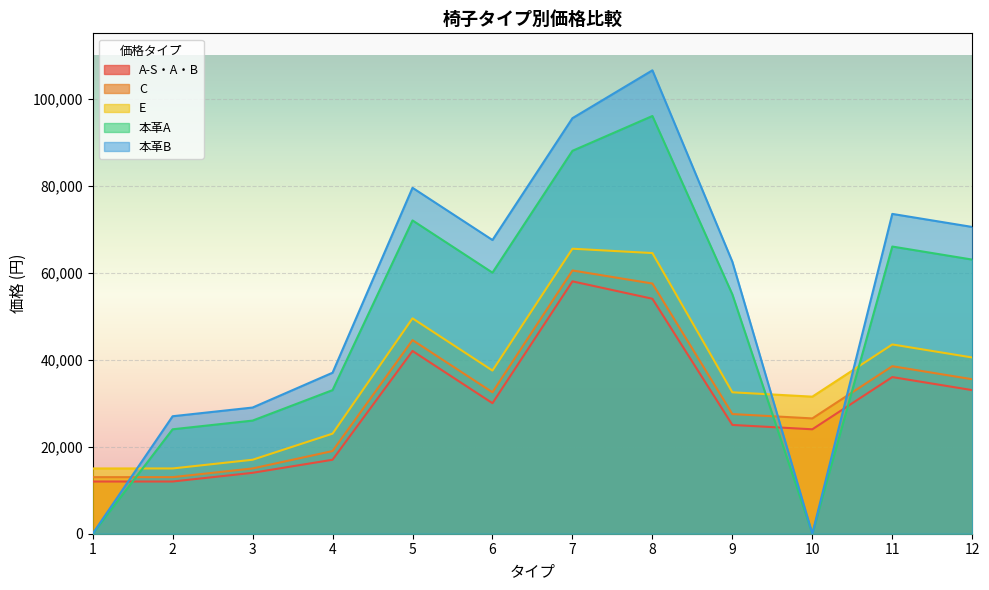

Rank the categories by 本革B value from lowest to highest.

1, 10, 2, 3, 4, 9, 6, 12, 11, 5, 7, 8